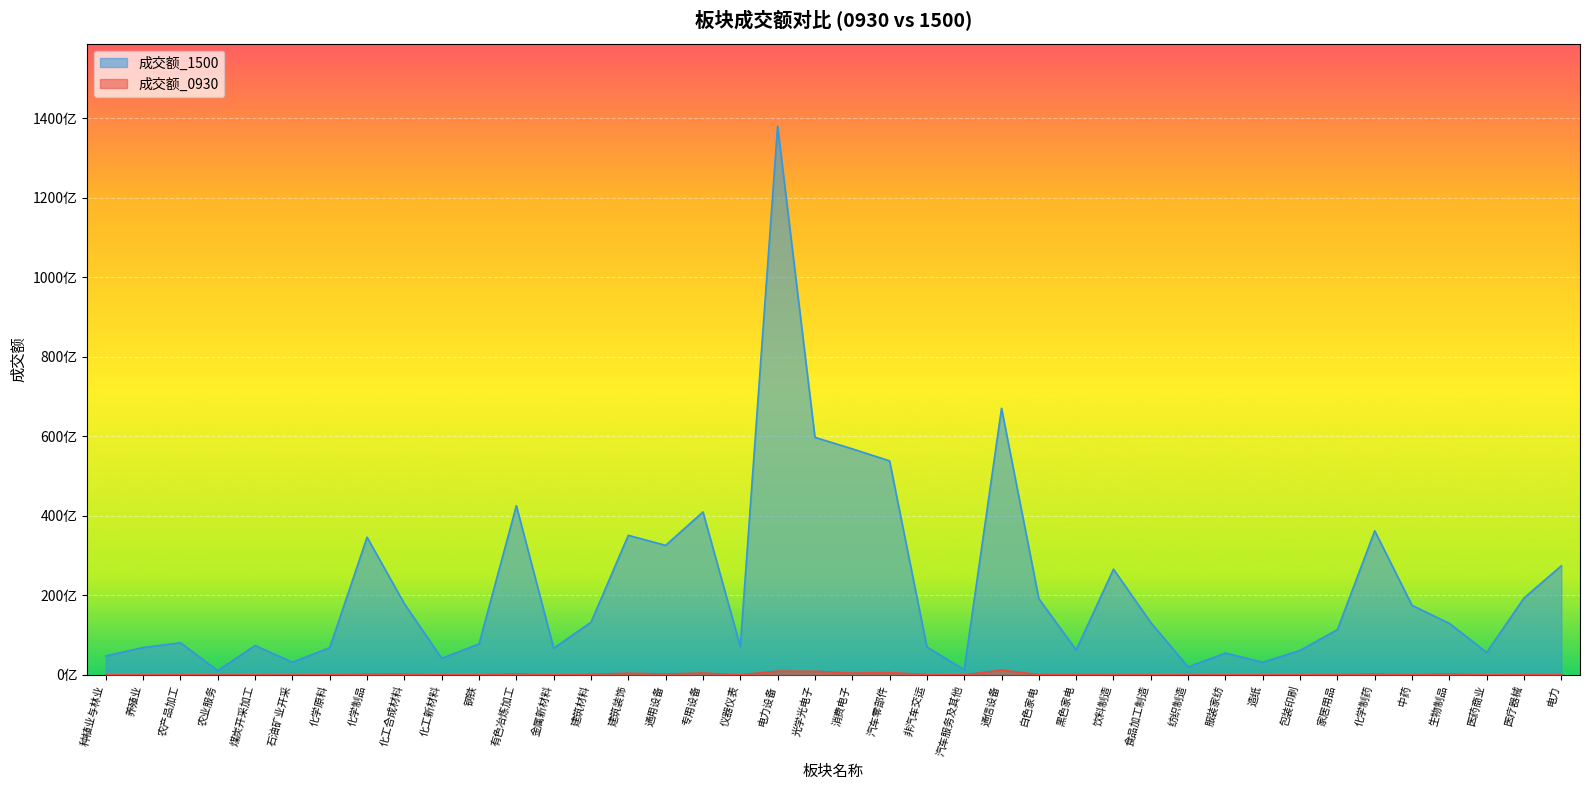

Rank the series by their maximum value, from lowest to highest.

成交额_0930, 成交额_1500